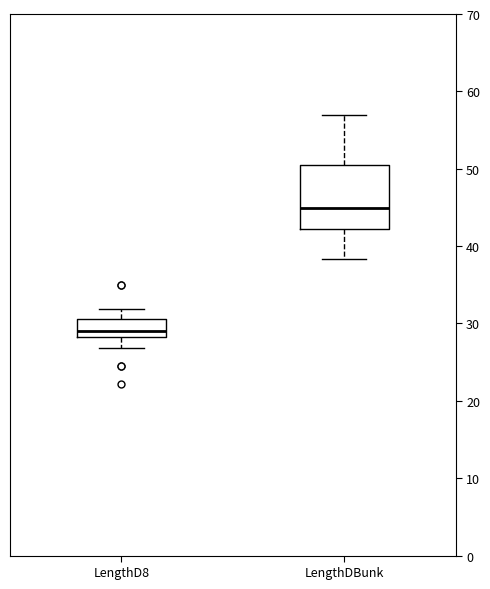

Reading left to right, read every box against the y-axis: the position of its median line, the range the box covers, and the ends of its whiskers. The values are not printed on the chart, so give them approximately, as read against the axis.

LengthD8: median 29, box 28 to 31, whiskers 27 to 32
LengthDBunk: median 45, box 42 to 50, whiskers 38 to 57